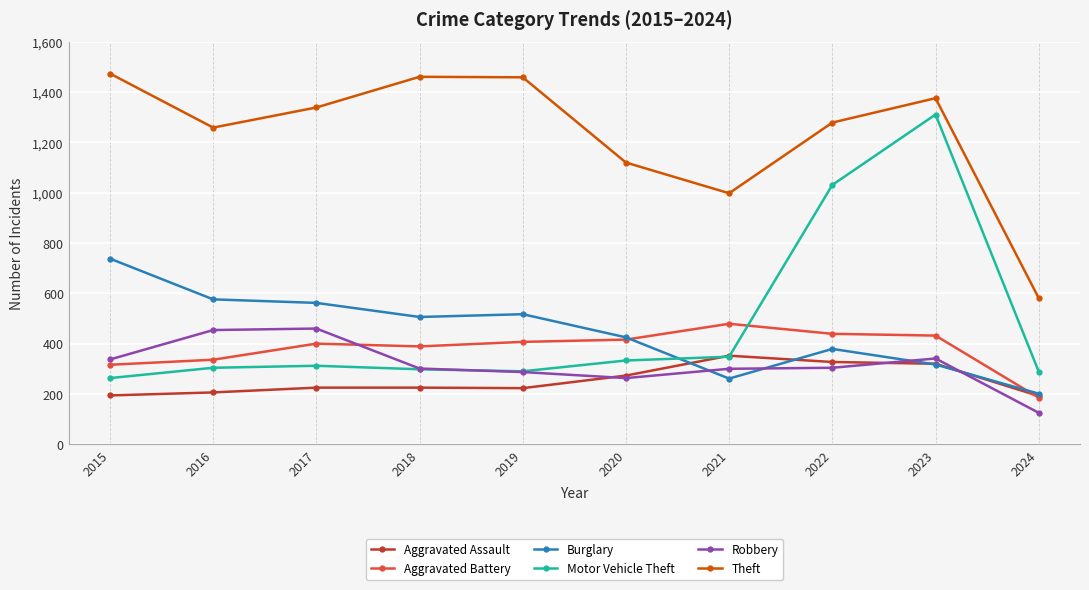

Which series has the largest total across all categories?

Theft